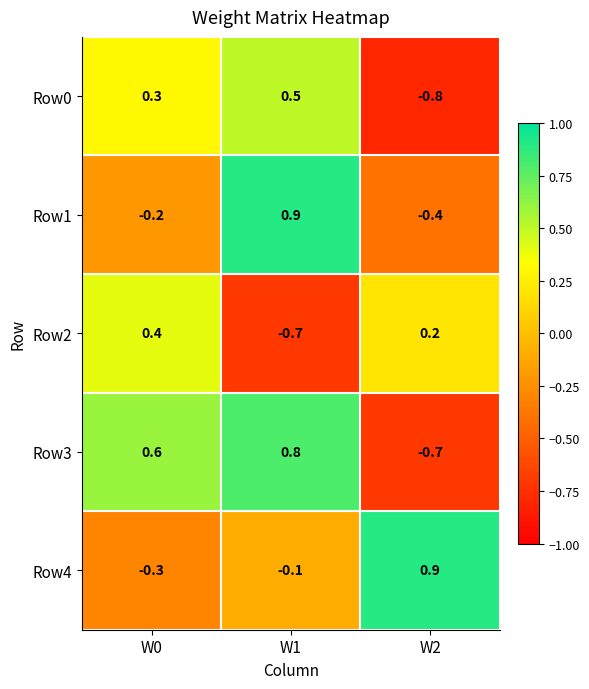

Which series has the largest range (max minus min)?

Row3